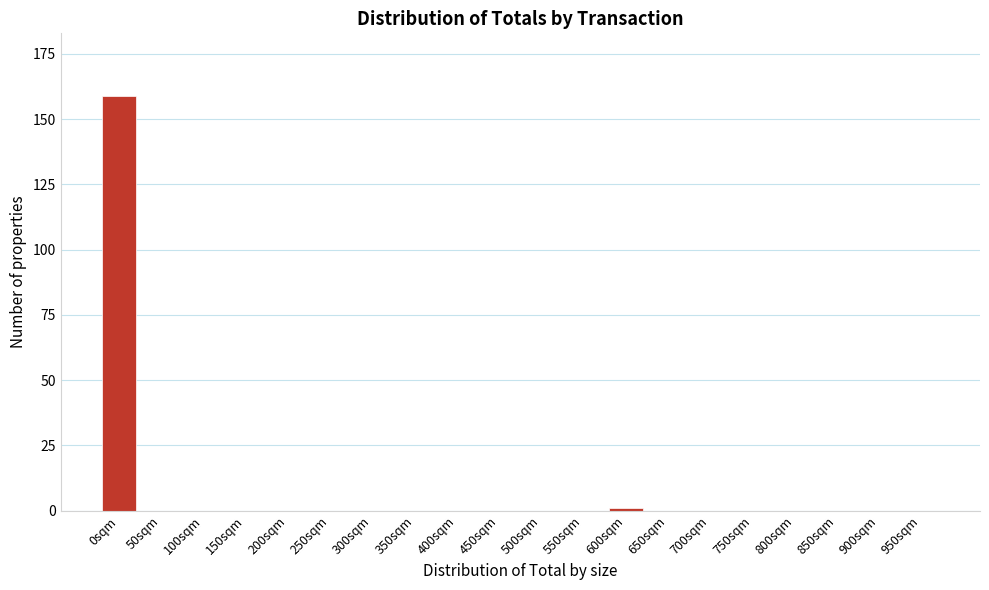

Reading left to right, what are all the values shown in this chart?

0sqm=159	50sqm=0	100sqm=0	150sqm=0	200sqm=0	250sqm=0	300sqm=0	350sqm=0	400sqm=0	450sqm=0	500sqm=0	550sqm=0	600sqm=1	650sqm=0	700sqm=0	750sqm=0	800sqm=0	850sqm=0	900sqm=0	950sqm=0